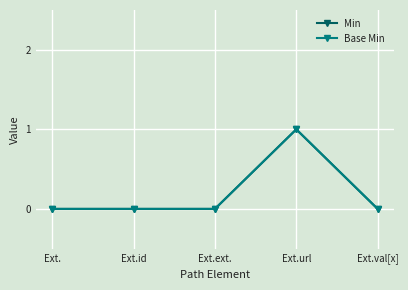

How many interior local peaks does the Min series have?

1